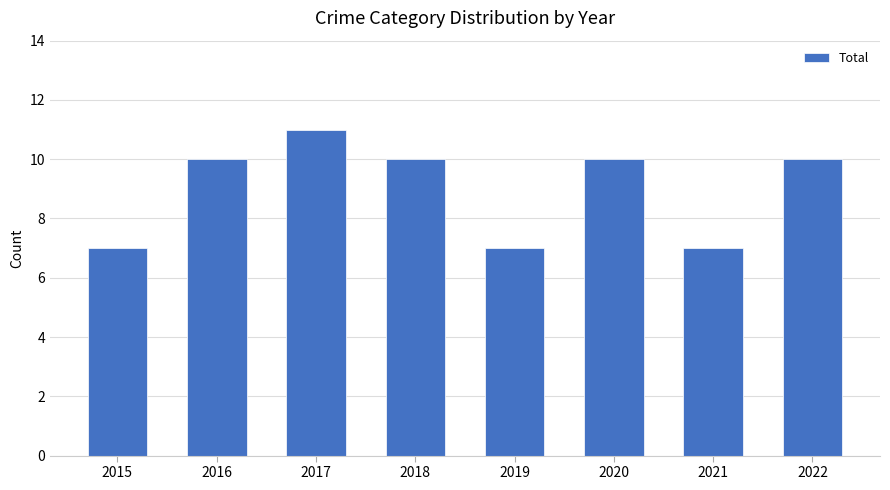

Reading left to right, extract all data points from this chart.

7	10	11	10	7	10	7	10